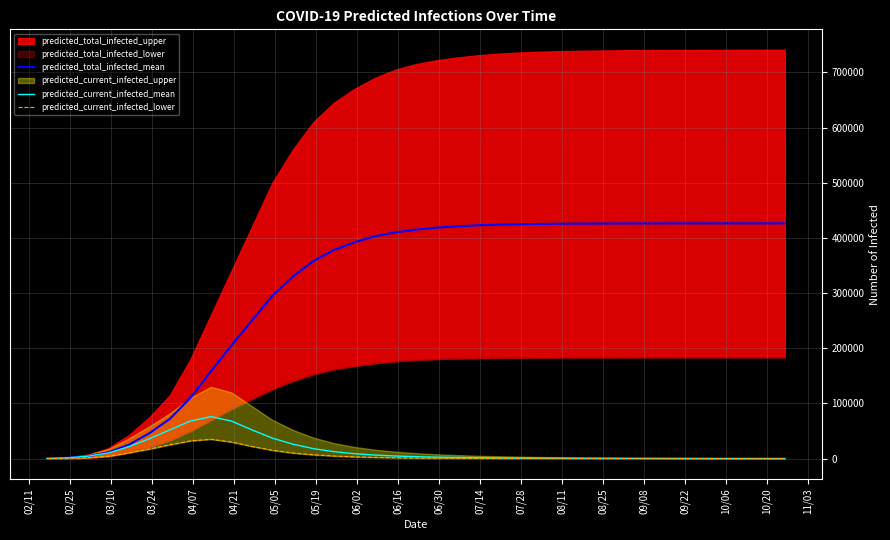

True or false: predicted_current_infected_mean and predicted_total_infected_mean intersect in this chart.

False